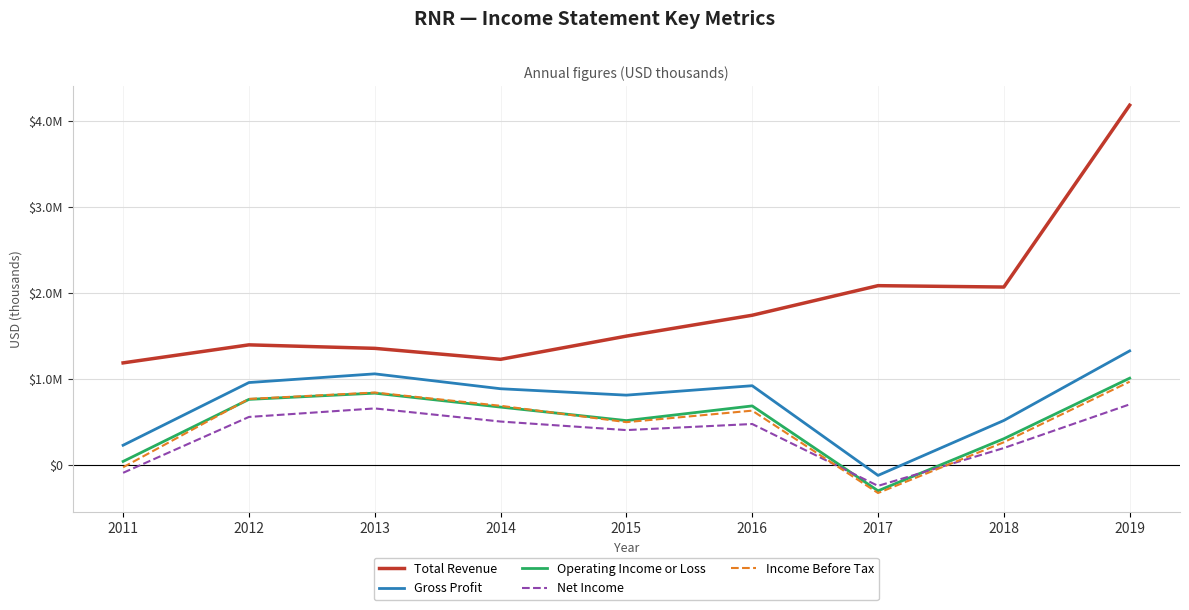

At which category is the sum across all series the highest?

2019